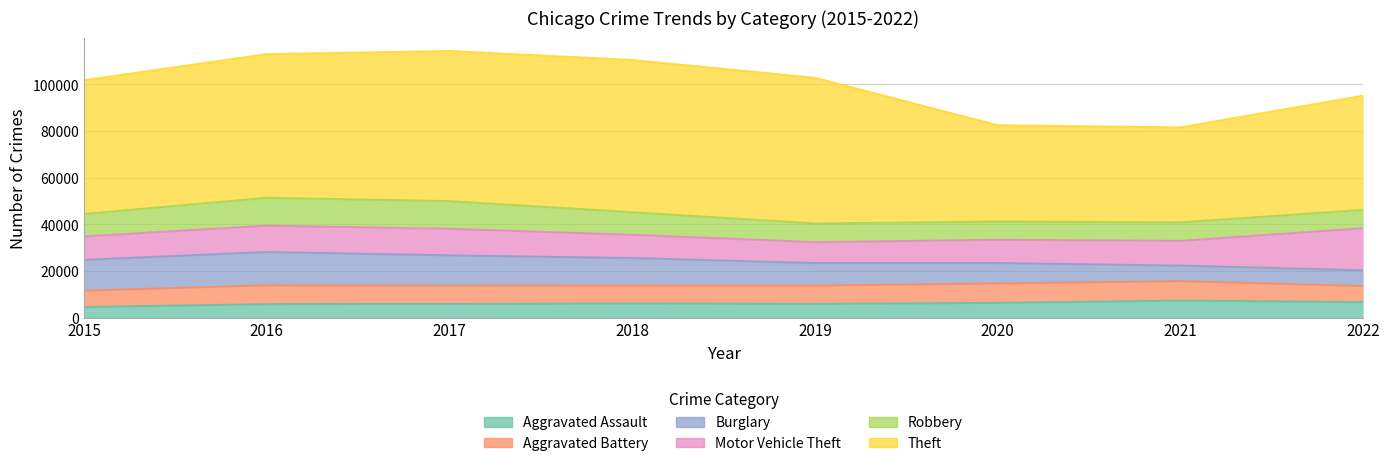

Reading left to right, what are all the values shown in this chart?

Aggravated Assault: 4480	5712	5793	6001	5840	6263	7242	6586
Aggravated Battery: 7018	8085	7845	7735	7857	8319	8347	6877
Burglary: 13184	14289	13001	11746	9639	8755	6658	6762
Motor Vehicle Theft: 10068	11286	11380	9983	8977	9952	10595	18048
Robbery: 9638	11960	11880	9679	7994	7856	7920	7895
Theft: 57350	61618	64380	65283	62480	41304	40762	48955